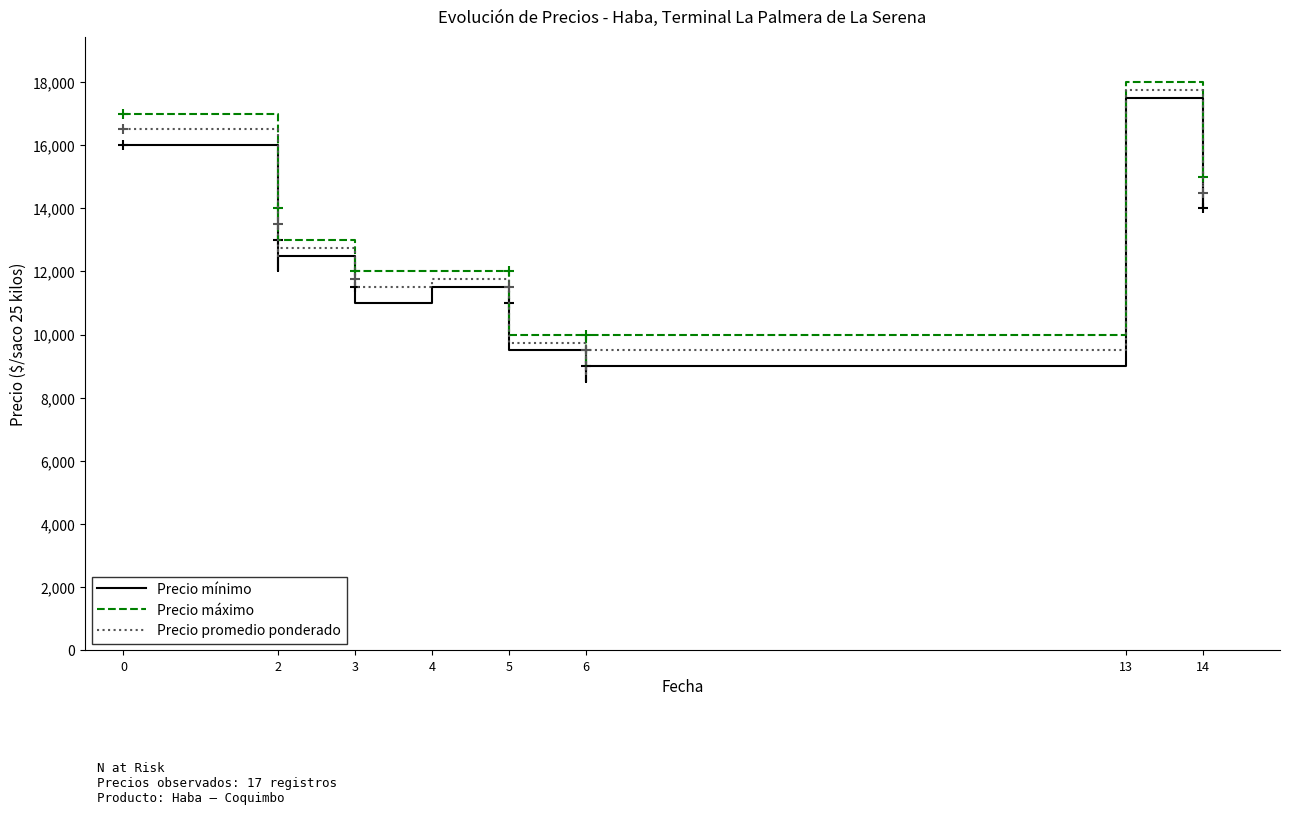

Which has a higher value, 13 or 2?

13